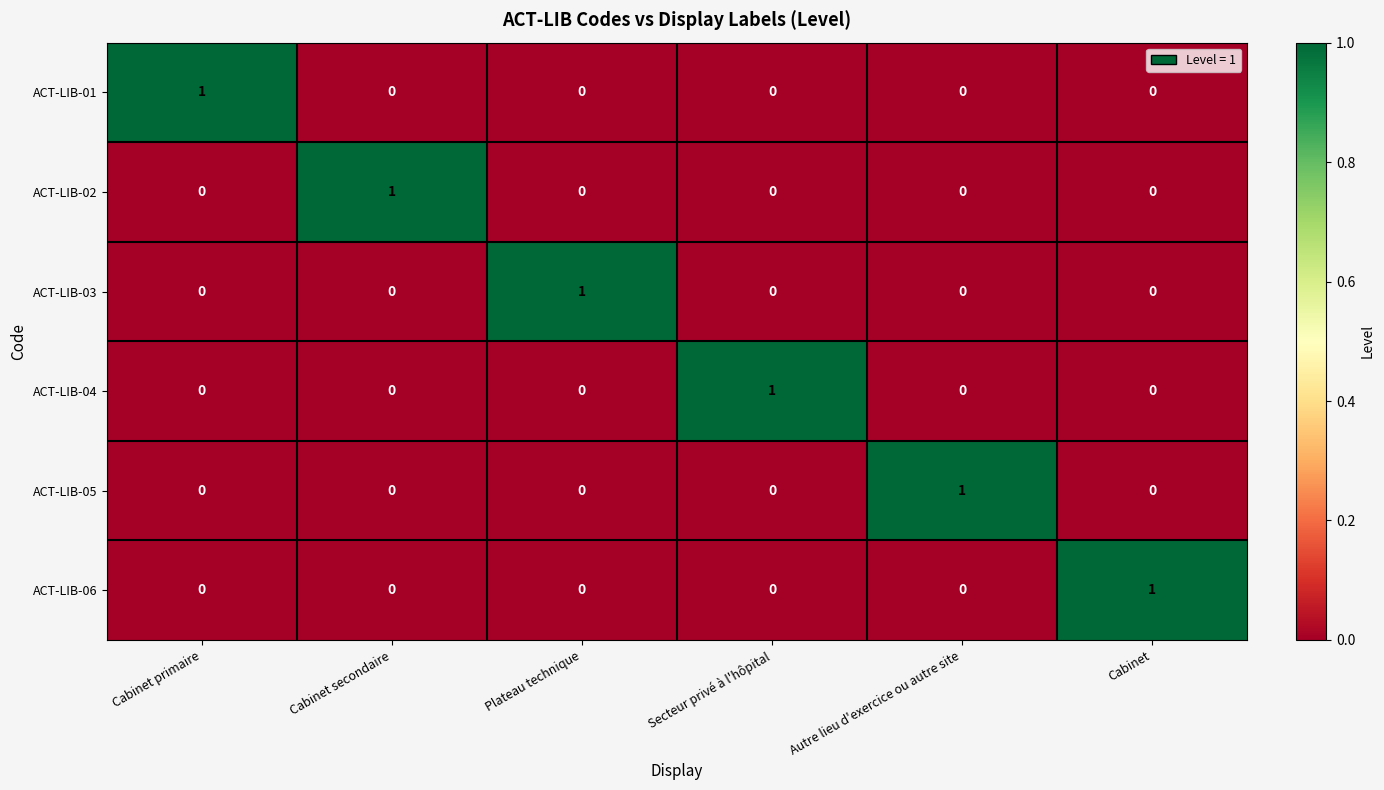

At how many categories does at least one series exceed 0?

6